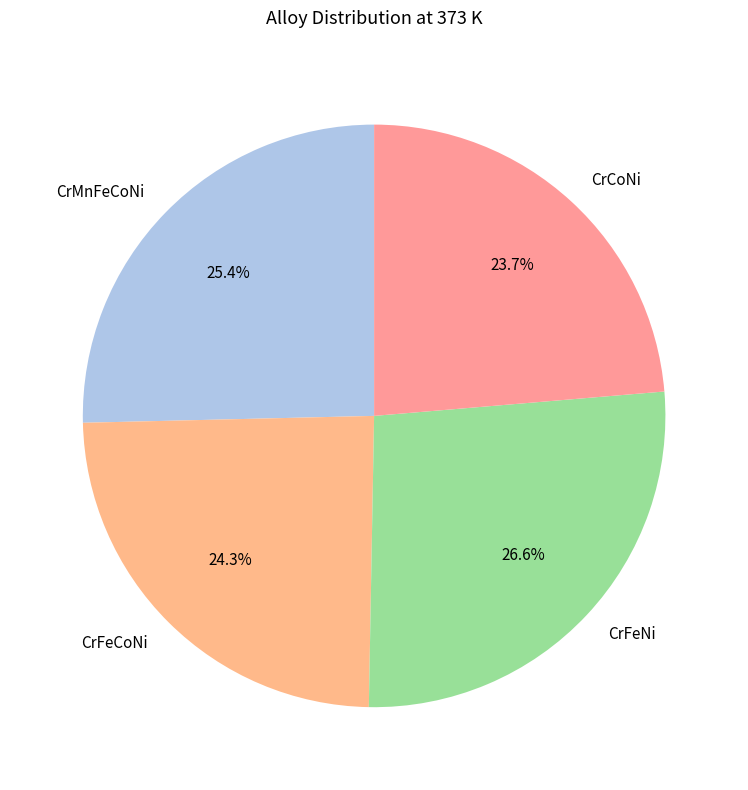

Combined, what portion of the pie is CrFeCoNi and CrMnFeCoNi?

49.7%